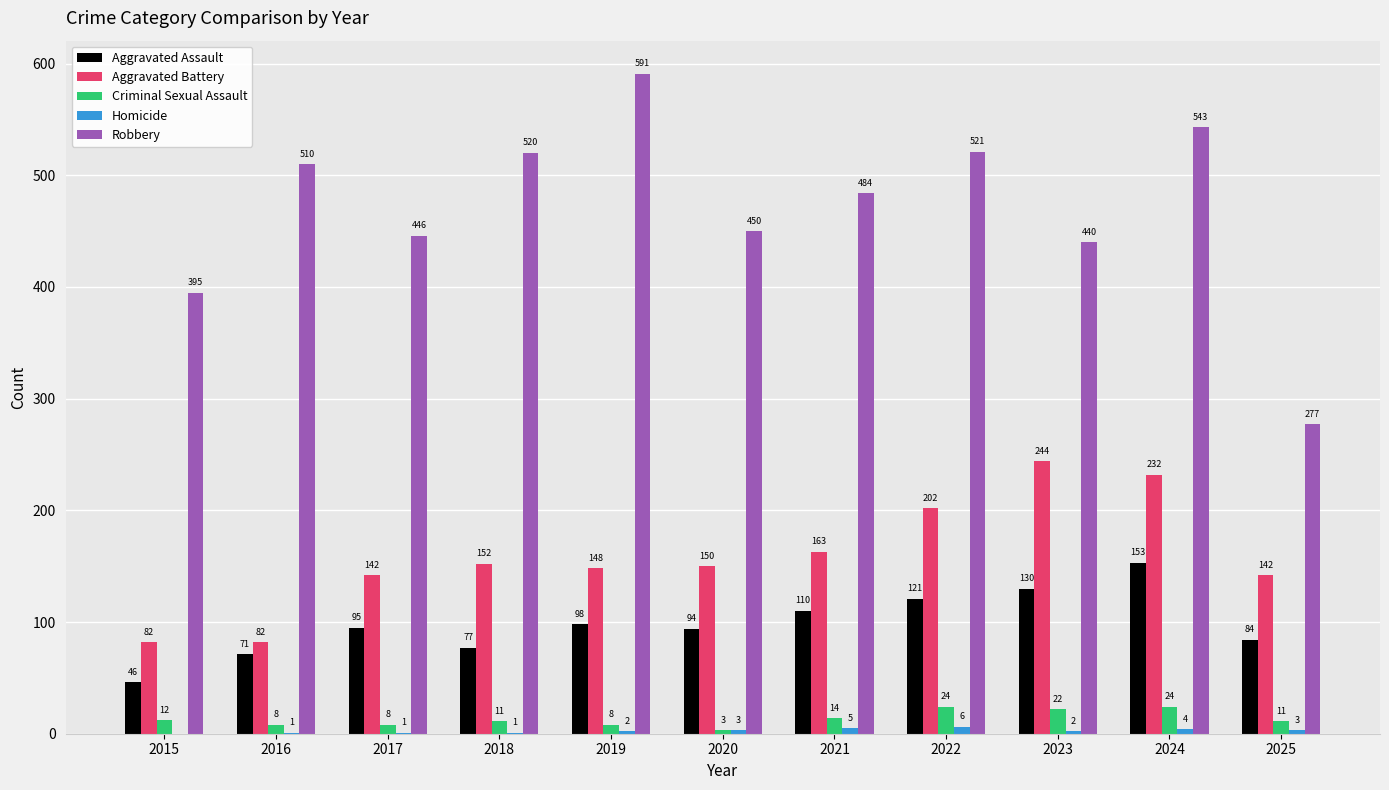

The value of Criminal Sexual Assault at 2020 is 3. True or false?

True